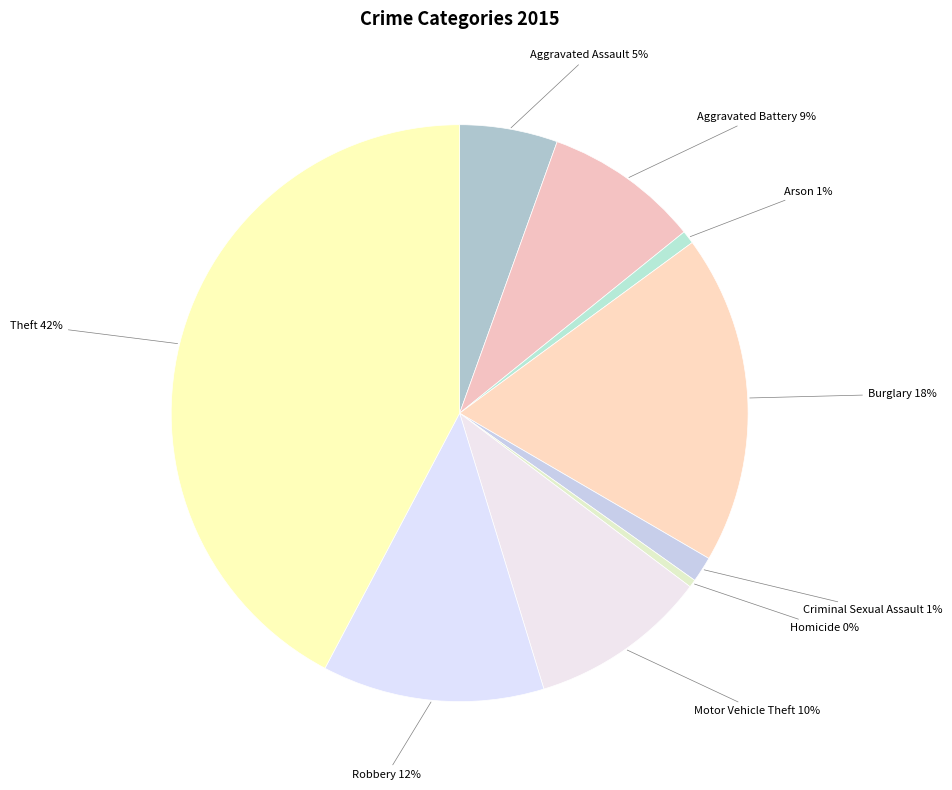

Which category has the biggest portion of the pie?

Theft